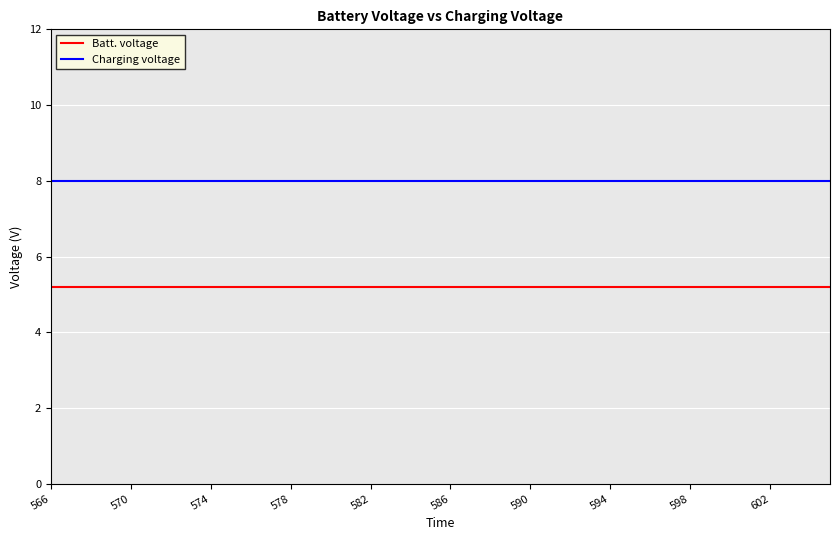

What are all the series names shown in the legend?

Batt. voltage, Charging voltage